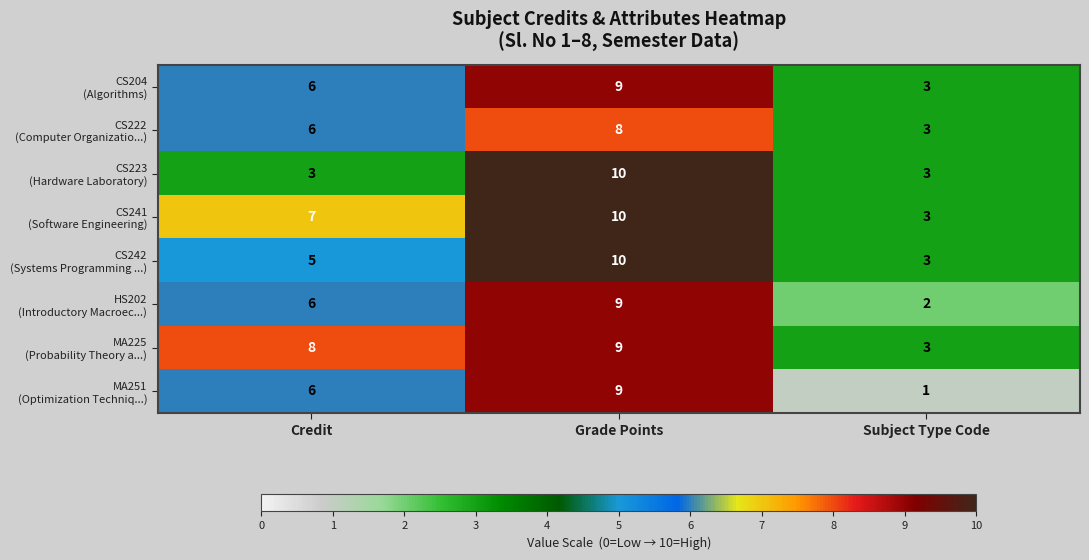

What is the total value across all series at Subject Type Code?

21